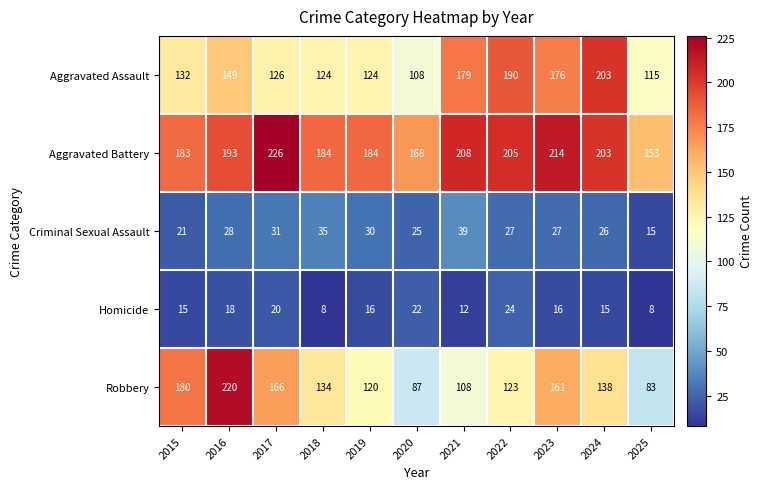

At 2020, list the series in order from largest to smallest.

Aggravated Battery, Aggravated Assault, Robbery, Criminal Sexual Assault, Homicide